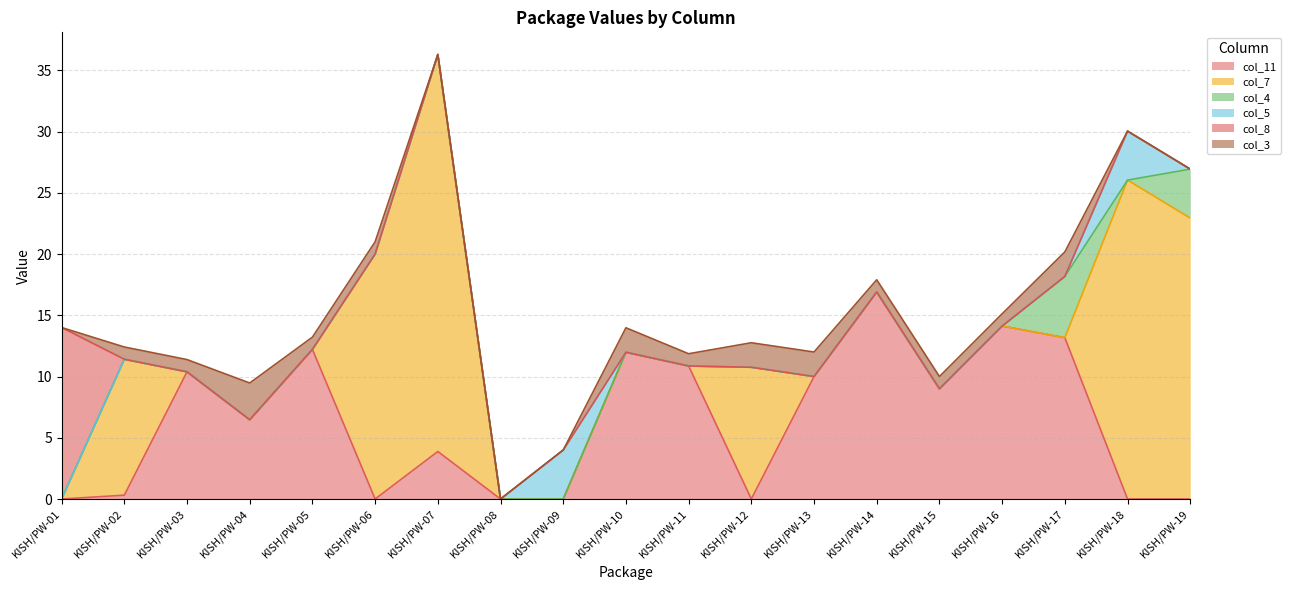

Count the number of data series in this chart.

6